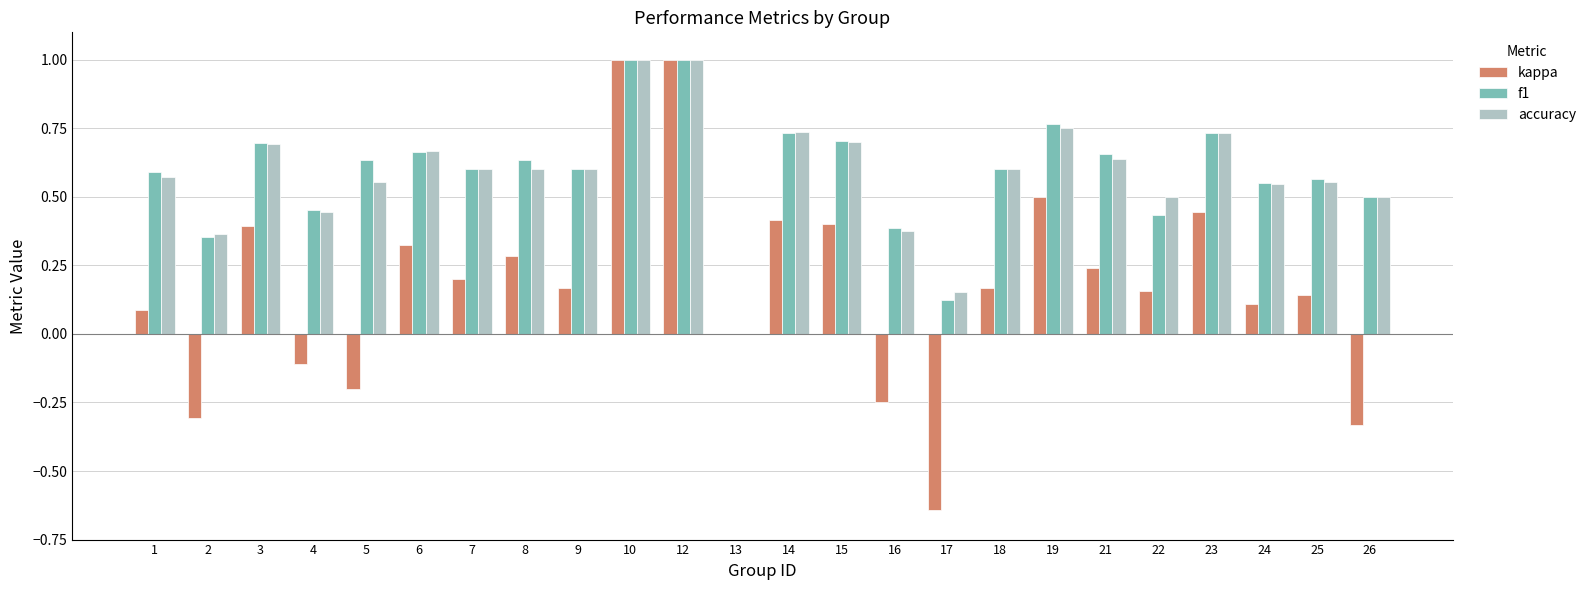

The f1 series shows 0.2 at 17. True or false?

False